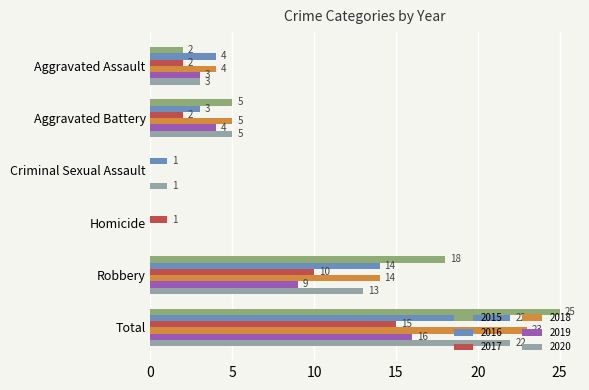

The value of 2020 at Aggravated Battery is 7. True or false?

False